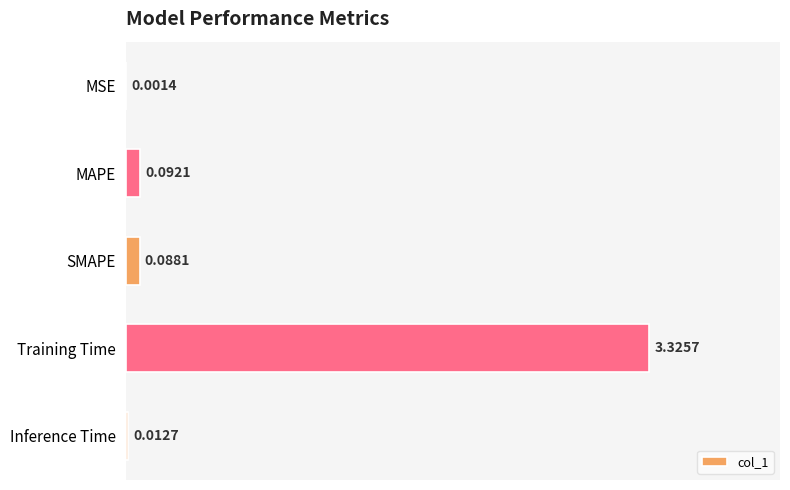

Which category has the highest value across all series?

Training Time